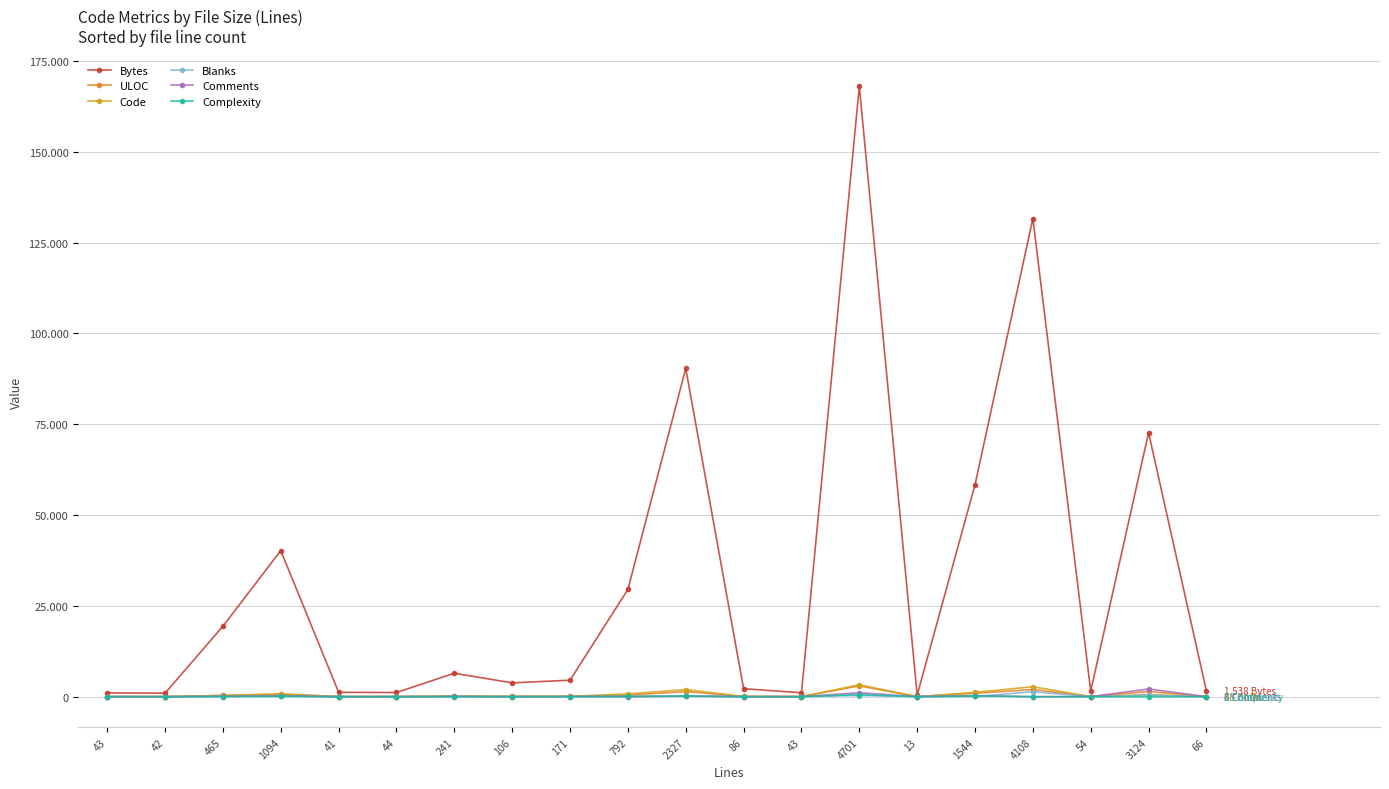

True or false: ULOC and Blanks intersect in this chart.

False